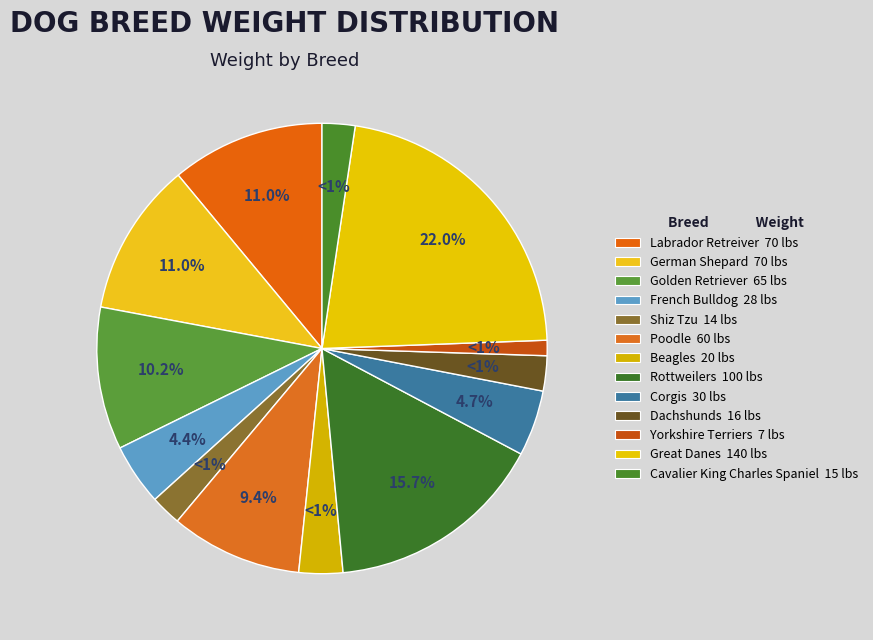

Is it true that Beagles is 3% of the pie?

True